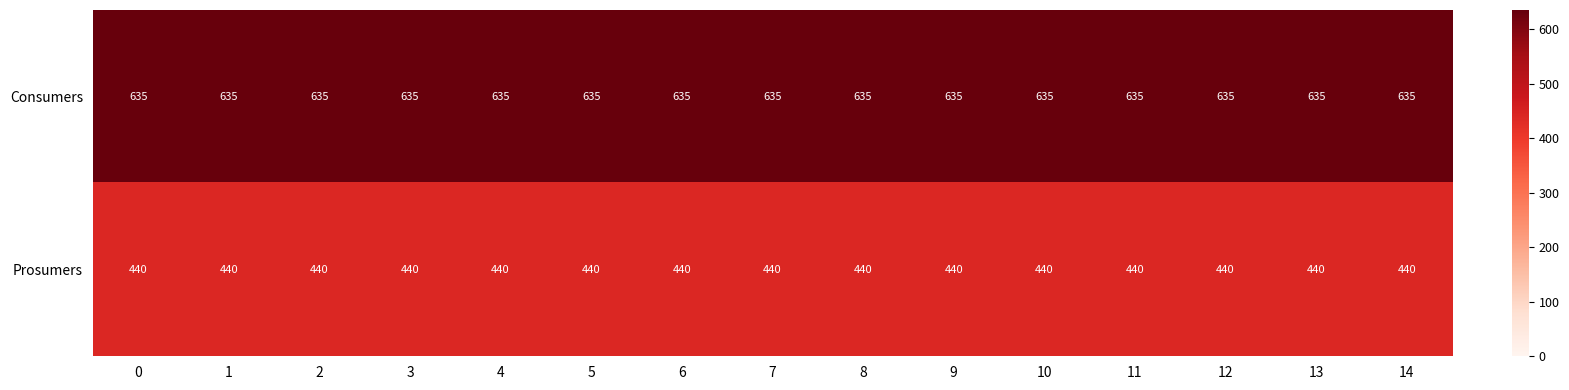

What is the total value across all series at 9?

1075